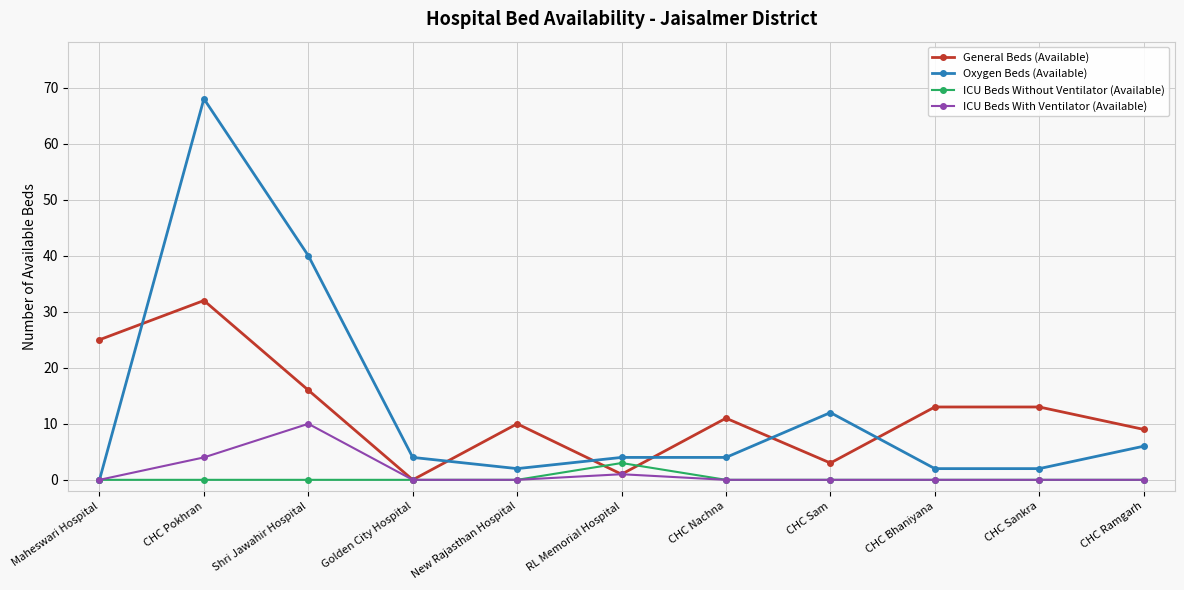

What is the label of the 9th point from the right?

Shri Jawahir Hospital